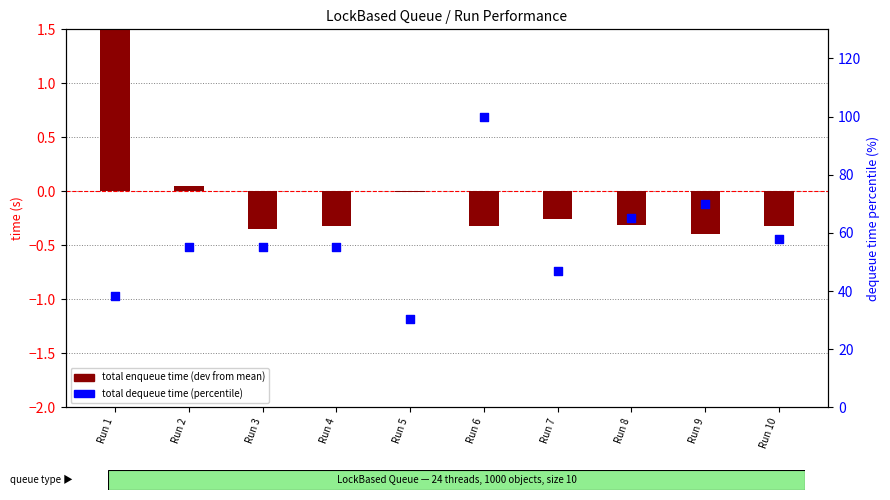

What is the total value across all series at Run 7?

46.8